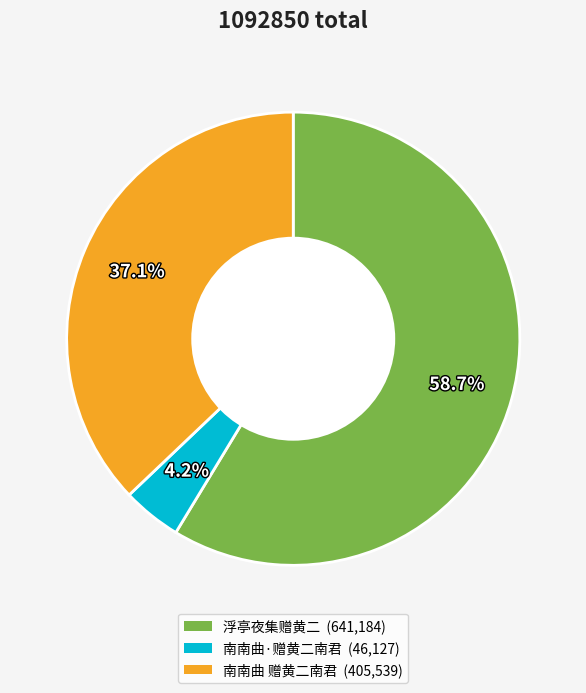

Which has a higher value, 南南曲 赠黄二南君 or 南南曲·赠黄二南君?

南南曲 赠黄二南君